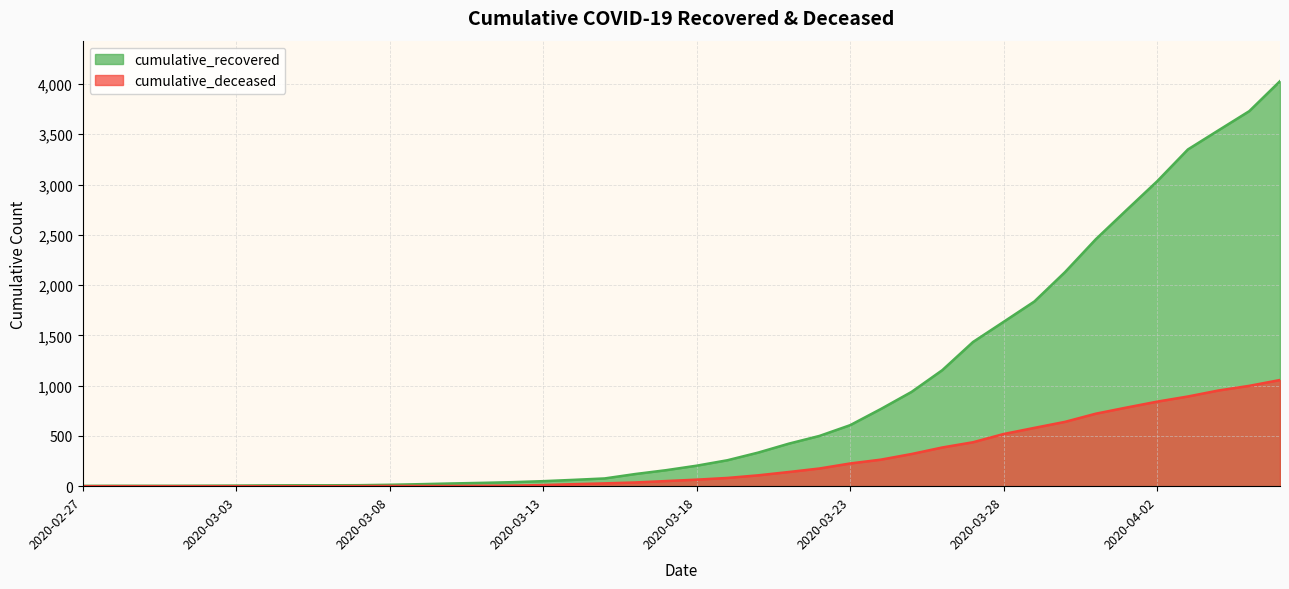

Where does the cumulative_deceased series first go above 65?

2020-03-19